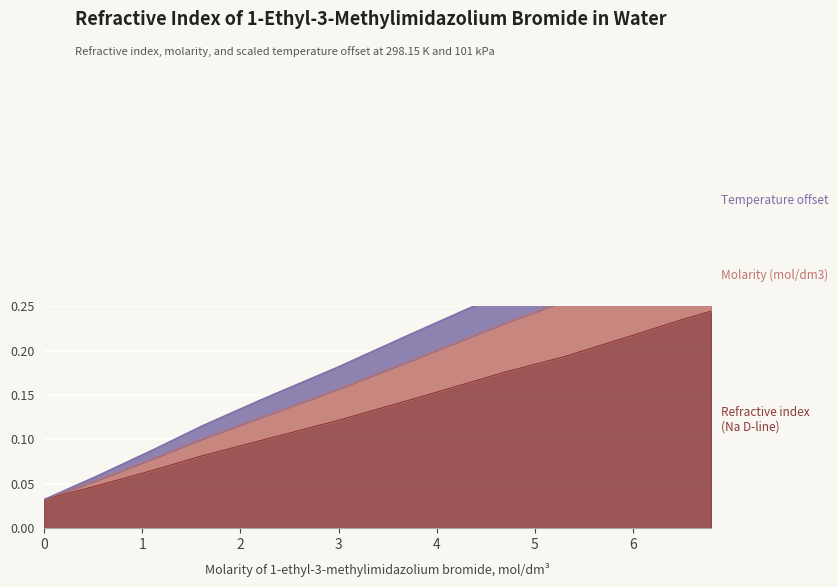

What is the label of the 3rd point from the left?

1.0977